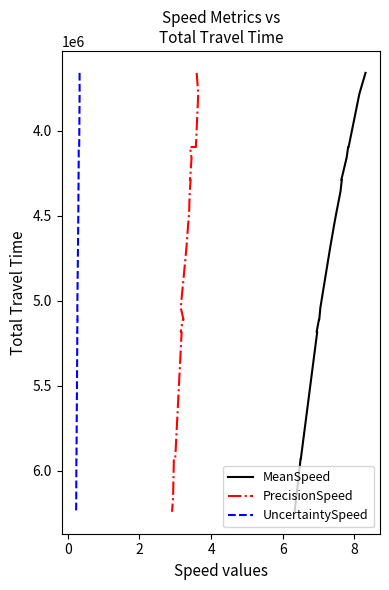

What are all the series names shown in the legend?

MeanSpeed, PrecisionSpeed, UncertaintySpeed